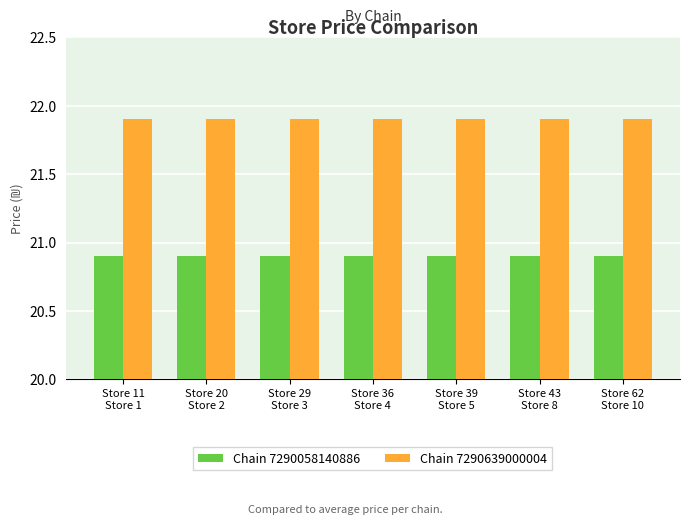

What is the sum of all Chain 7290639000004 values?

153.3